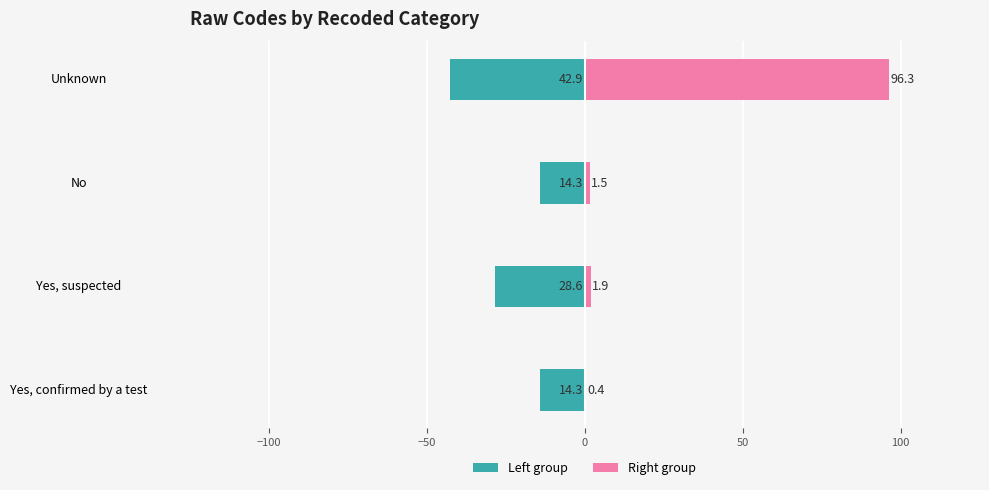

What are all the series names shown in the legend?

Left group, Right group